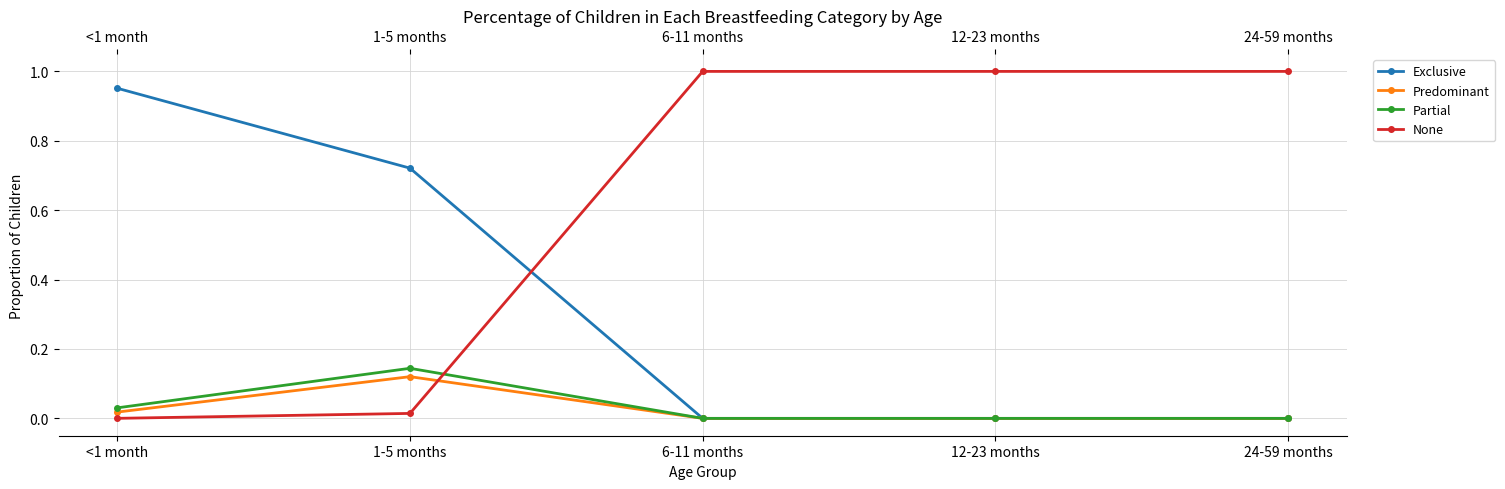

What is the difference between the highest and lowest values at 12-23 months?

1.0